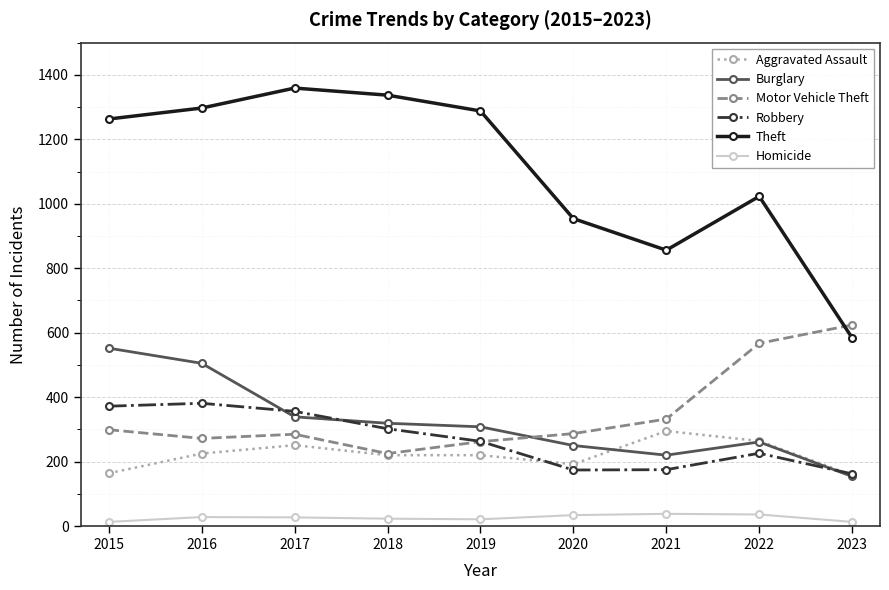

True or false: Theft has a value of 1023 at 2022.

True